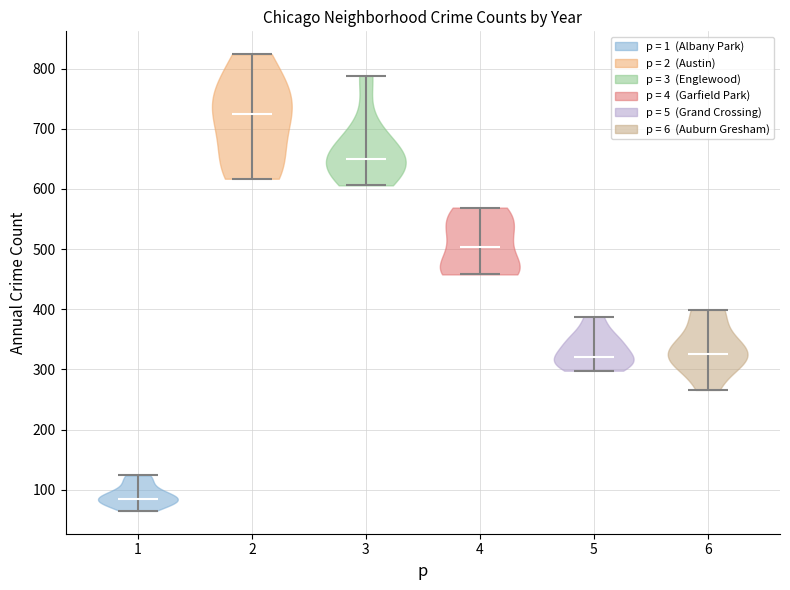

Where does the median line of the violin at x = 3 sit on the y-axis? The values are not printed on the chart, so give them approximately, as read against the axis.

650